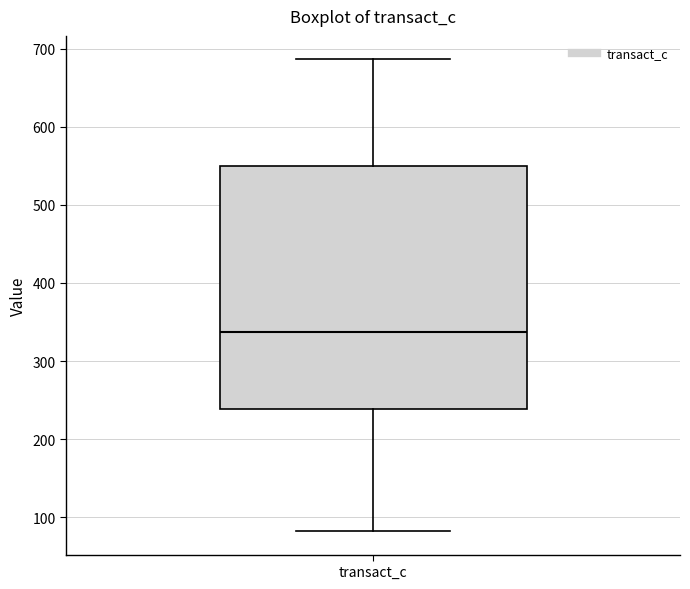

Where does the lower whisker of the box for transact_c end on the y-axis? The values are not printed on the chart, so give them approximately, as read against the axis.

80